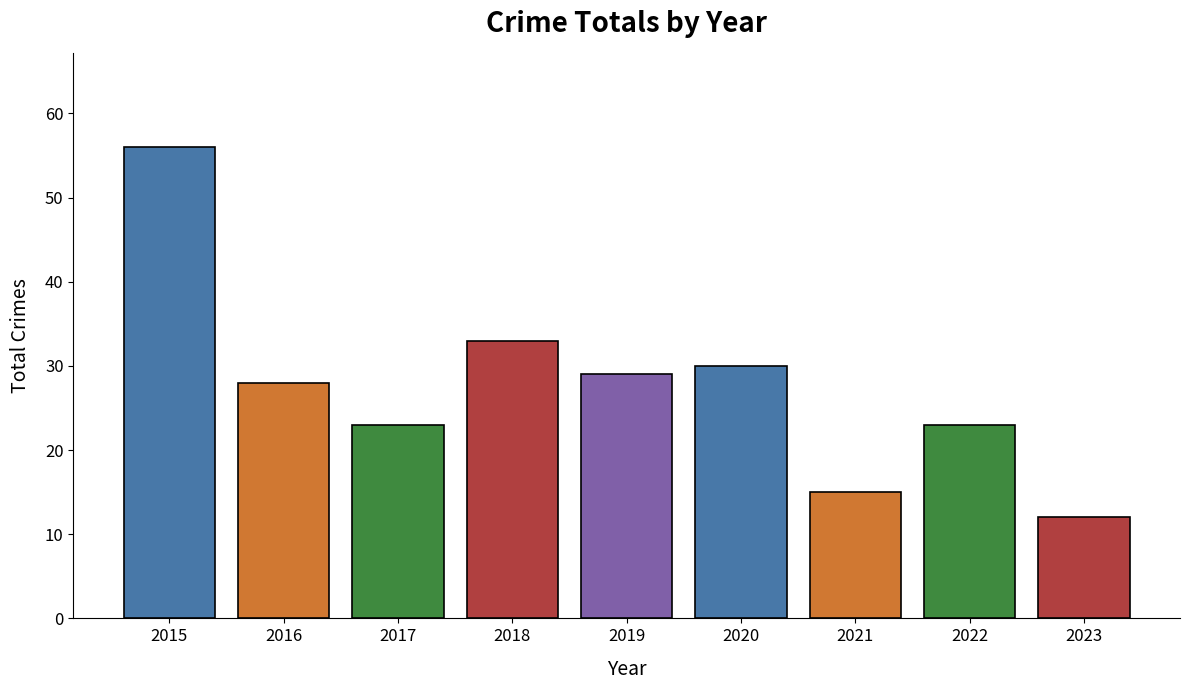

What is the value of the 6th bar from the left?

30